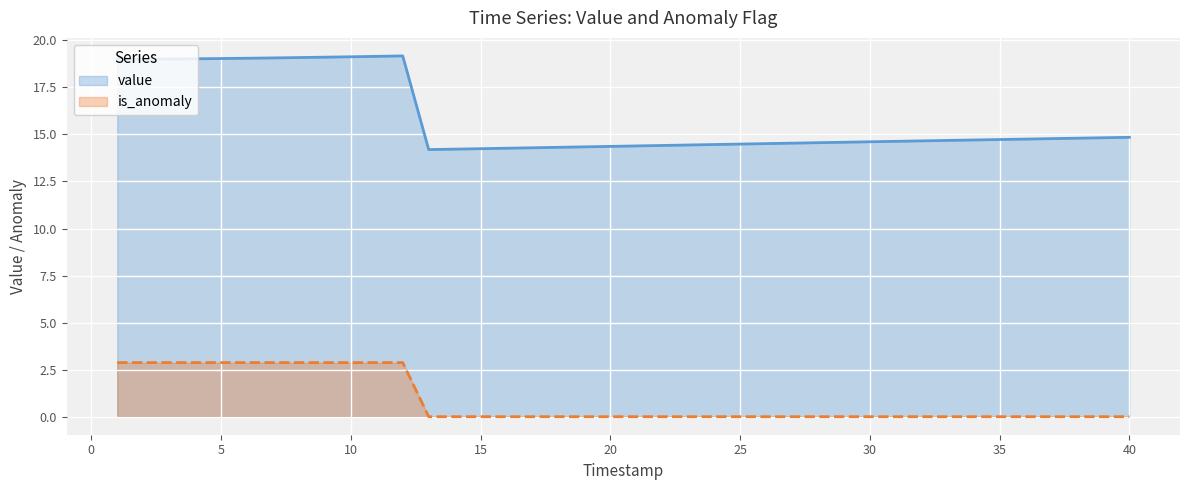

Reading left to right, transcribe all the data shown in this chart.

value: 19.0	19.0	19.0	19.0	19.0	19.0	19.1	19.1	19.1	19.1	19.1	19.2	14.2	14.2	14.2	14.3	14.3	14.3	14.3	14.4	14.4	14.4	14.4	14.5	14.5	14.5	14.5	14.6	14.6	14.6	14.6	14.7	14.7	14.7	14.7	14.8	14.8	14.8	14.8	14.8
is_anomaly: 2.9	2.9	2.9	2.9	2.9	2.9	2.9	2.9	2.9	2.9	2.9	2.9	0.0	0.0	0.0	0.0	0.0	0.0	0.0	0.0	0.0	0.0	0.0	0.0	0.0	0.0	0.0	0.0	0.0	0.0	0.0	0.0	0.0	0.0	0.0	0.0	0.0	0.0	0.0	0.0